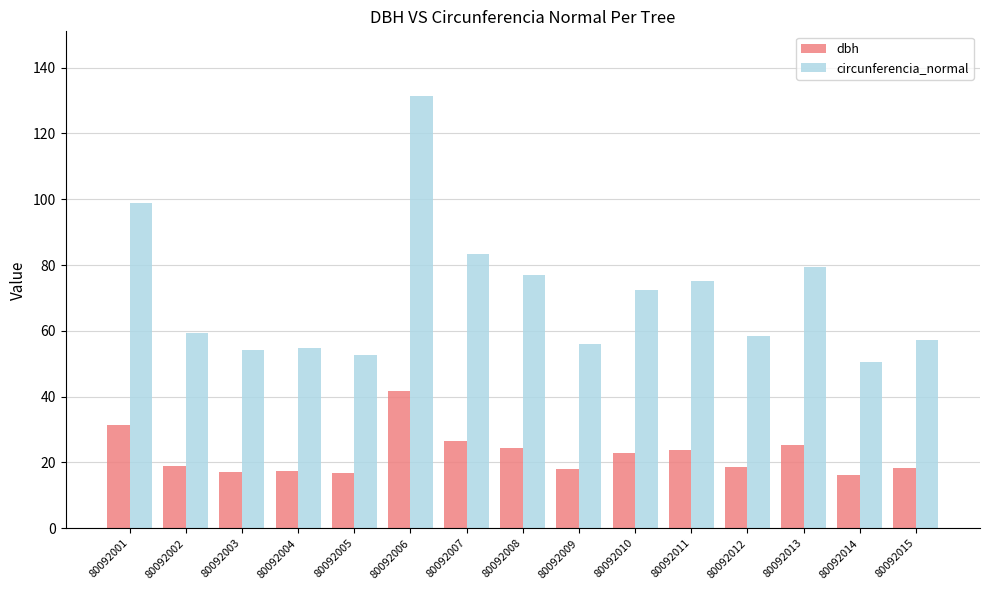

Count the number of data series in this chart.

2